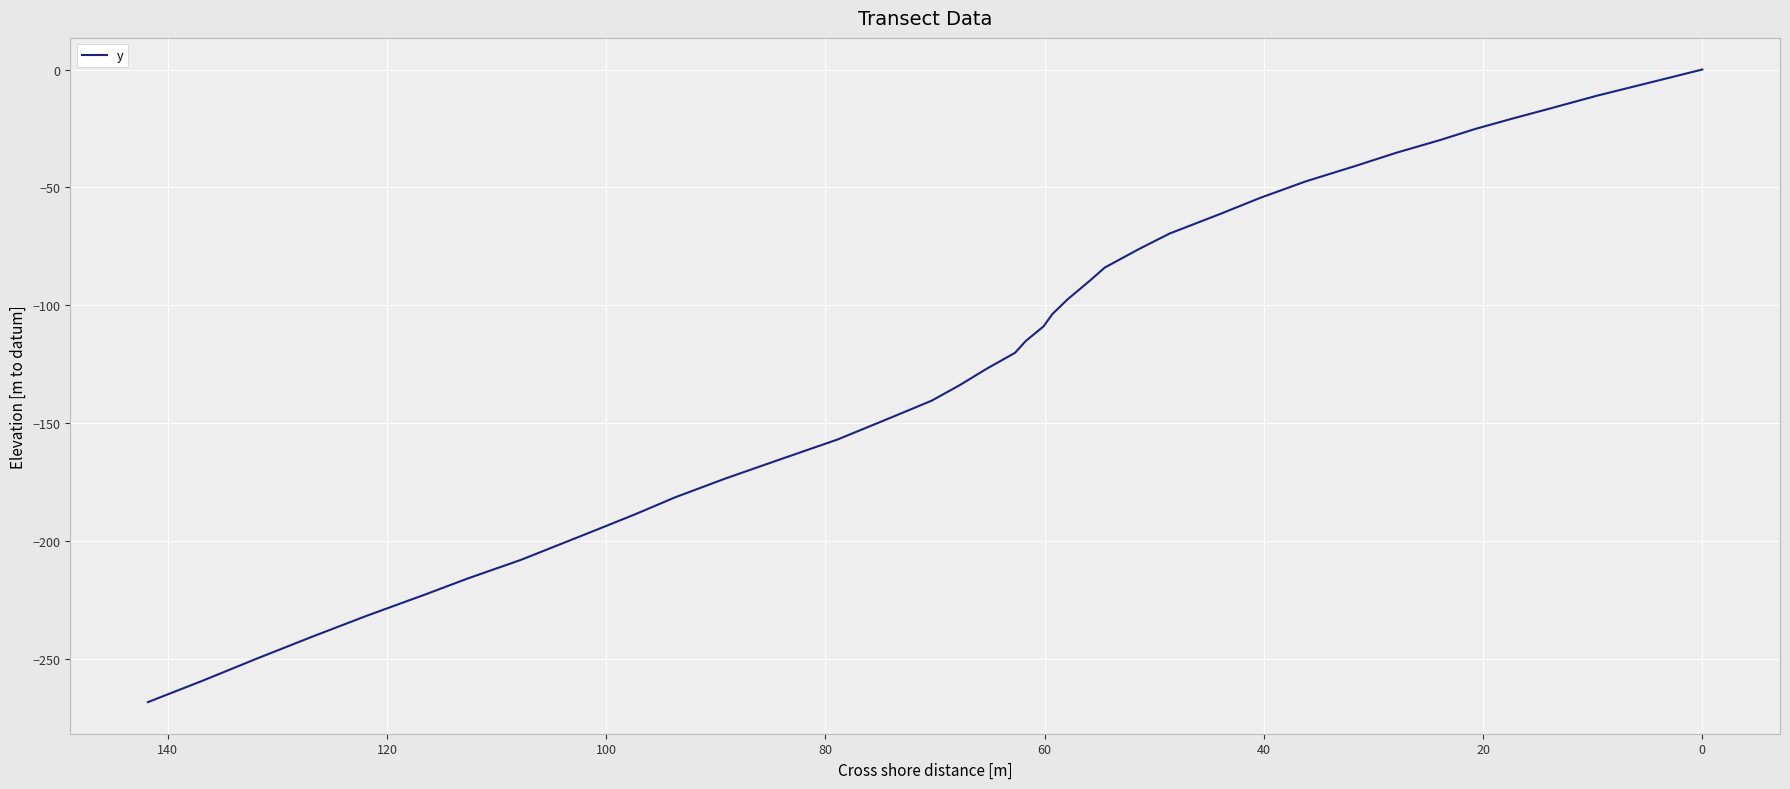

What is the label of the 34th point from the right?

100